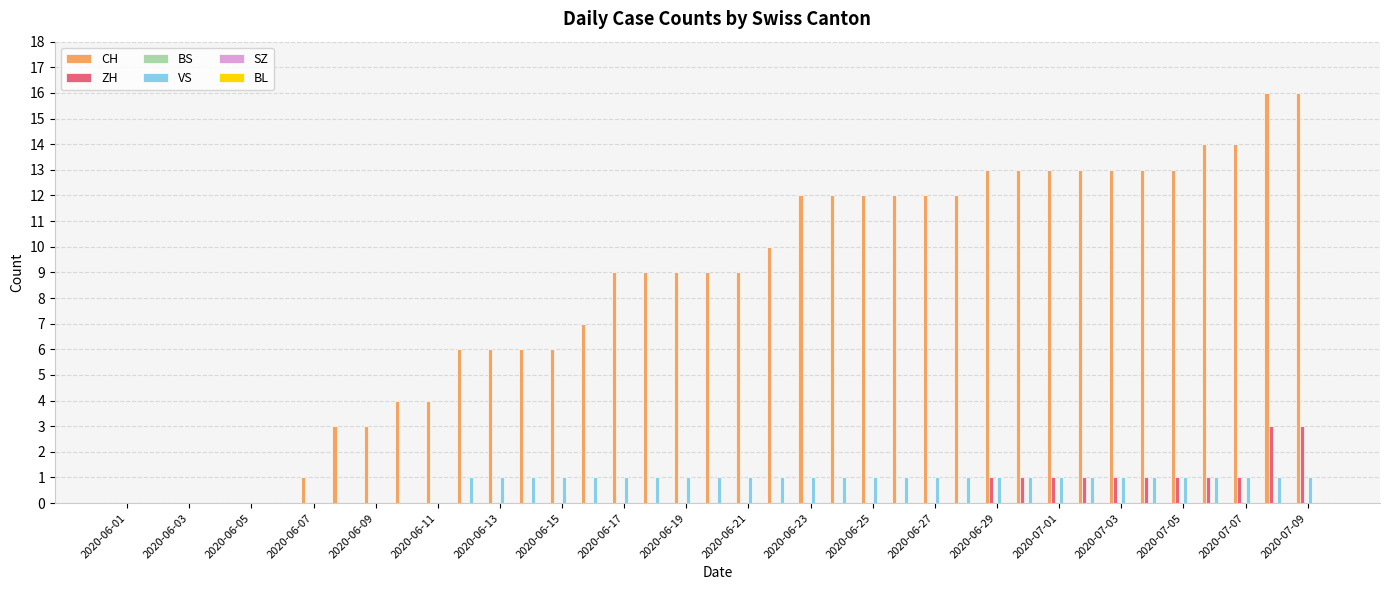

Which series has the largest total across all categories?

CH